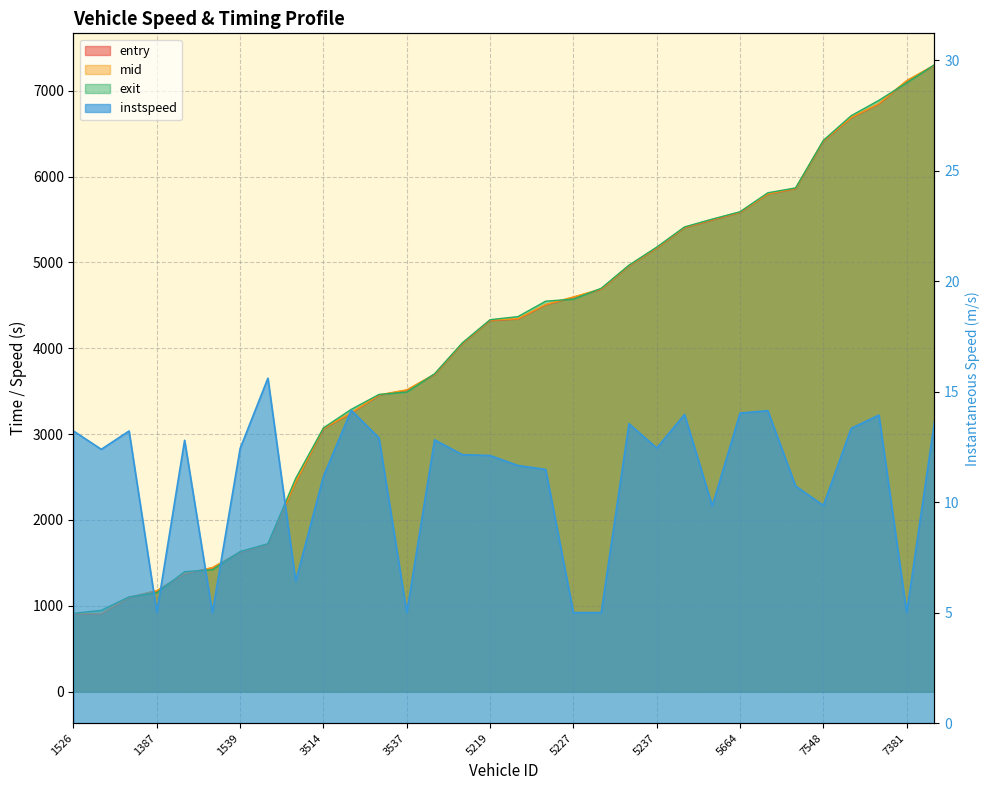

Rank the series at 7531 from highest to lowest value.

exit, mid, entry, instspeed